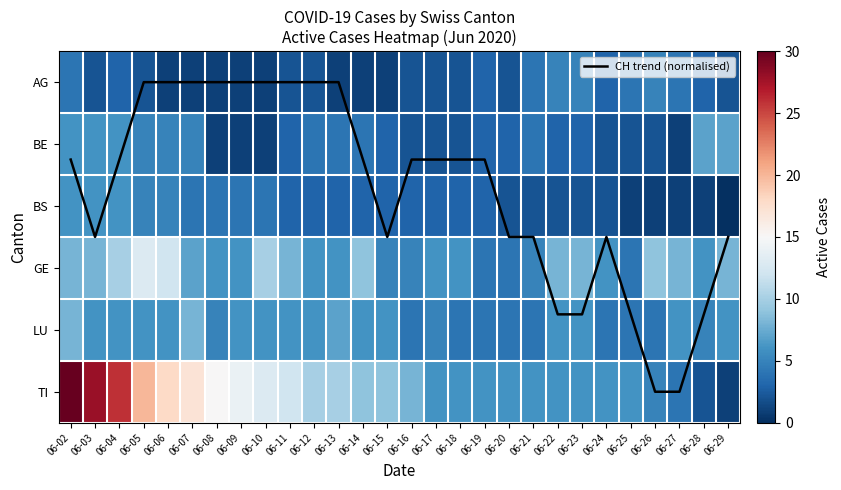

What is the spread (max minus min) of values at 06-19?

4.8